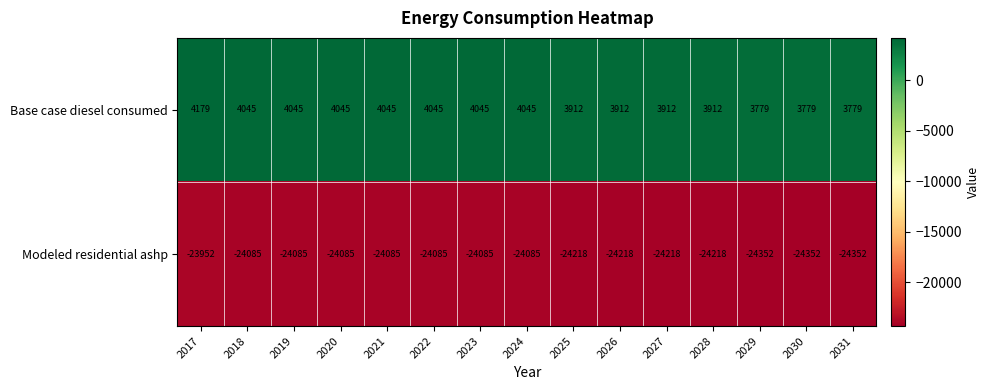

What value does the Base case diesel consumed series have at 2024, to the nearest 5?

4045